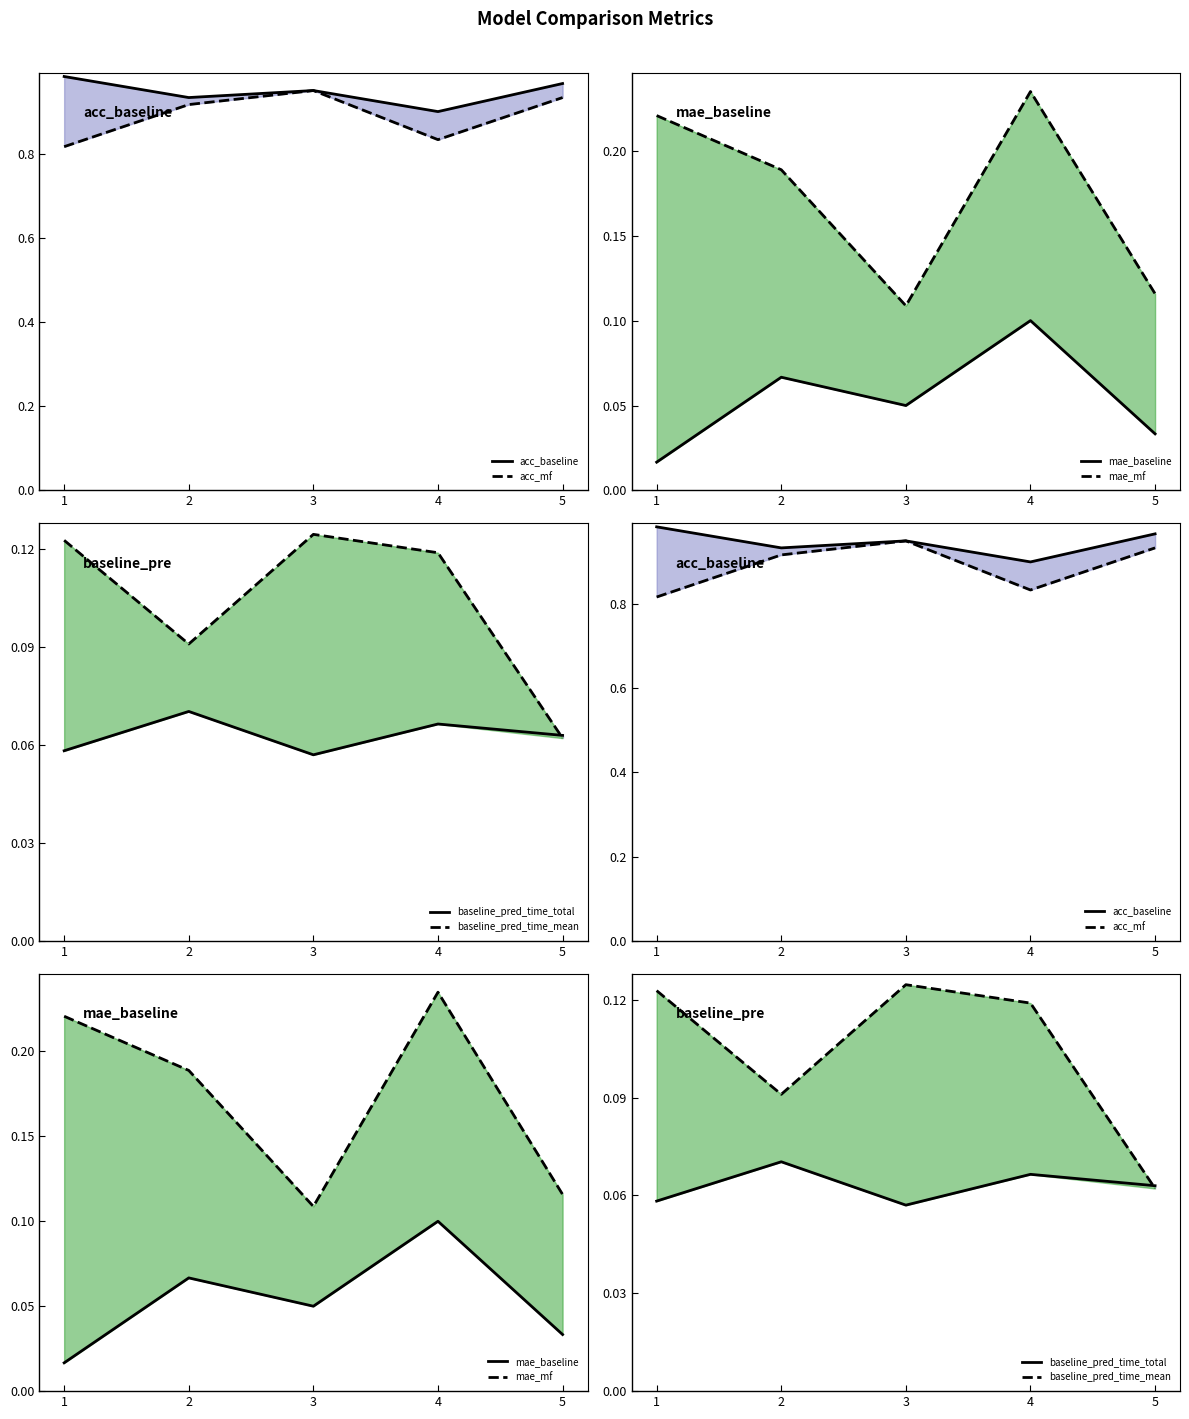

Is it true that acc_baseline equals 1.5 at 3?

False